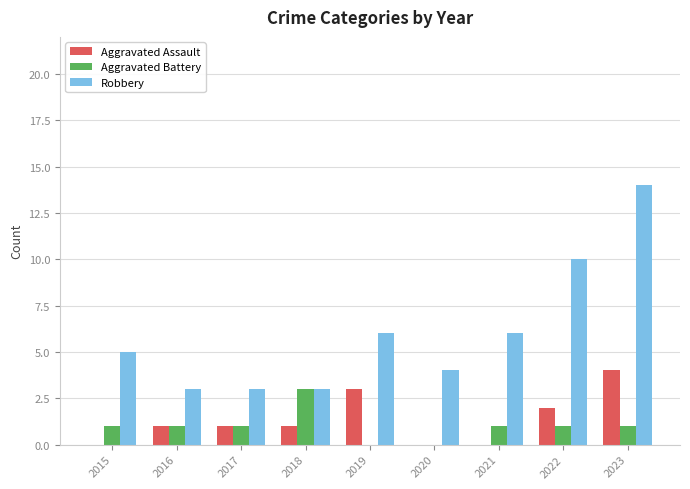

Count the Aggravated Assault values in the range 0 to 2.

7